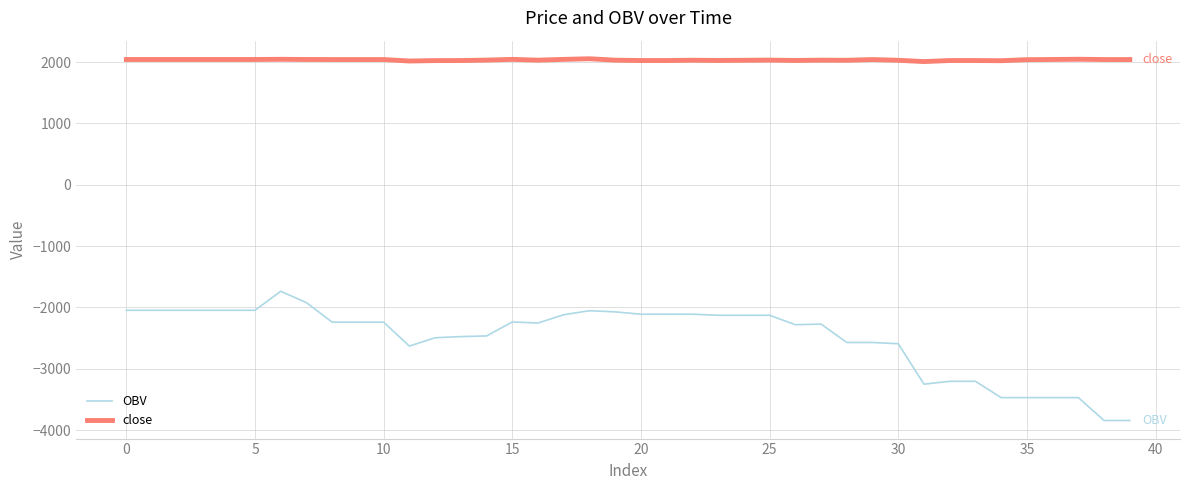

Rank the series by their maximum value, from highest to lowest.

close, OBV